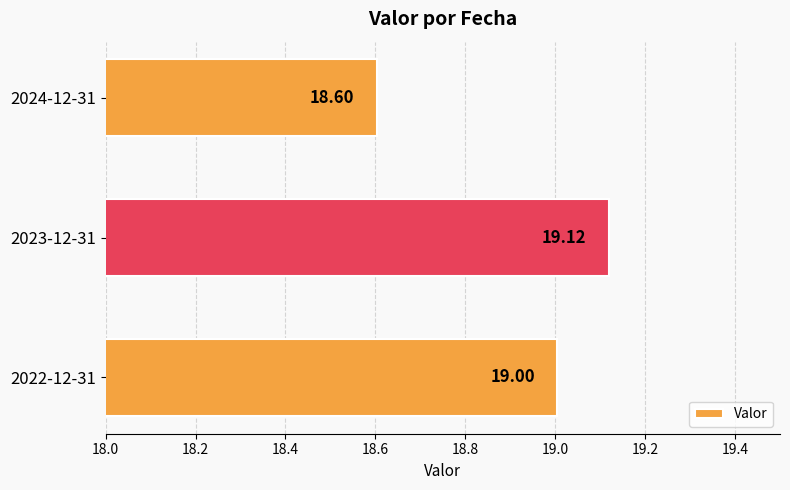

What is the sum of the values at 2024-12-31 and 2022-12-31?

37.6